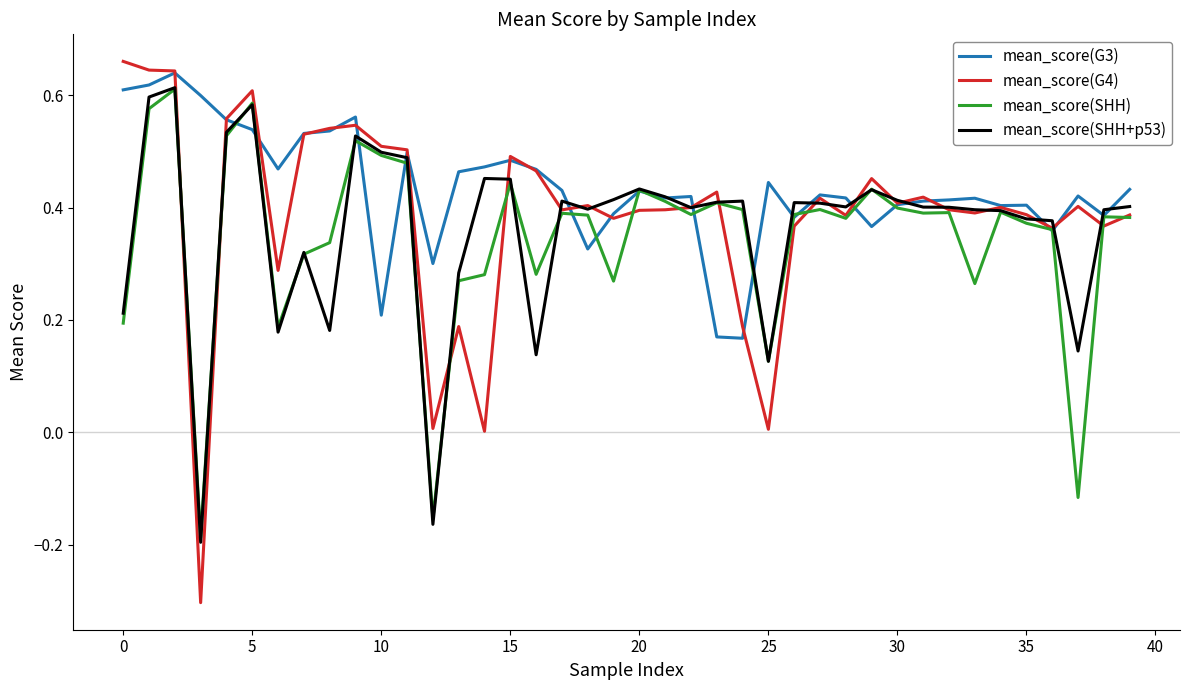

Which series has the largest range (max minus min)?

mean_score(G4)